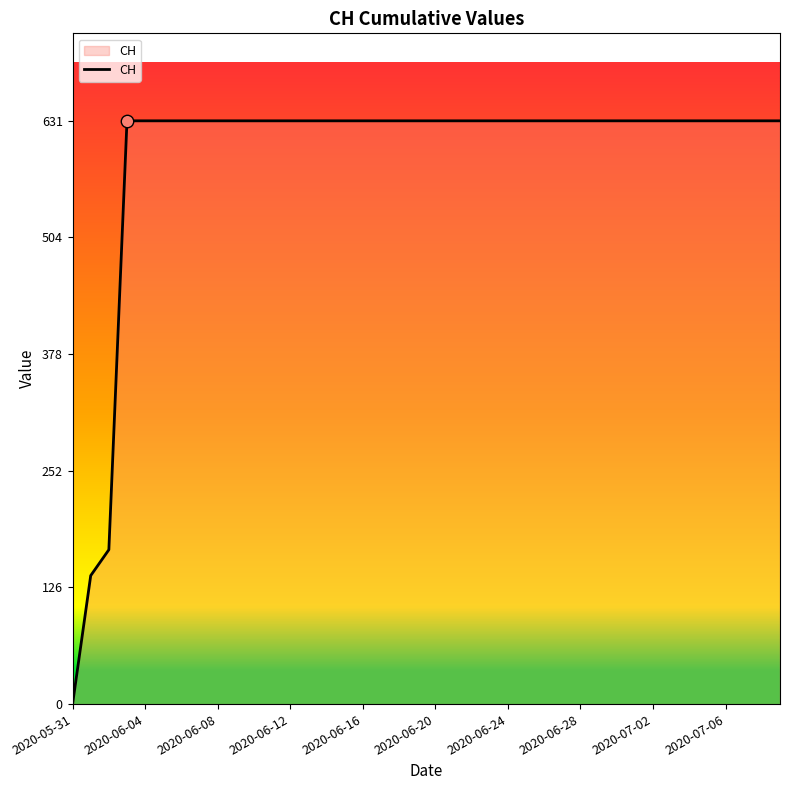

Is this an area chart (filled region under the line)?

Yes